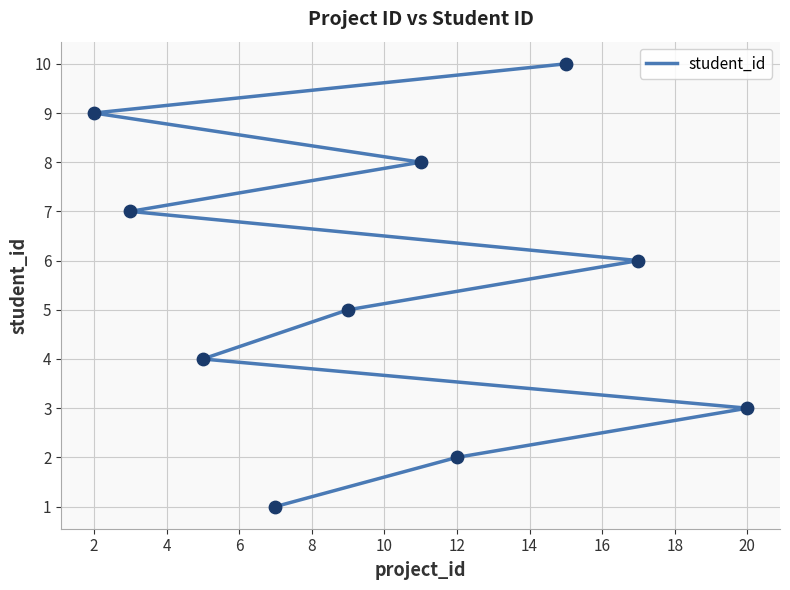

What is the change in value from 2 to 14?

+6